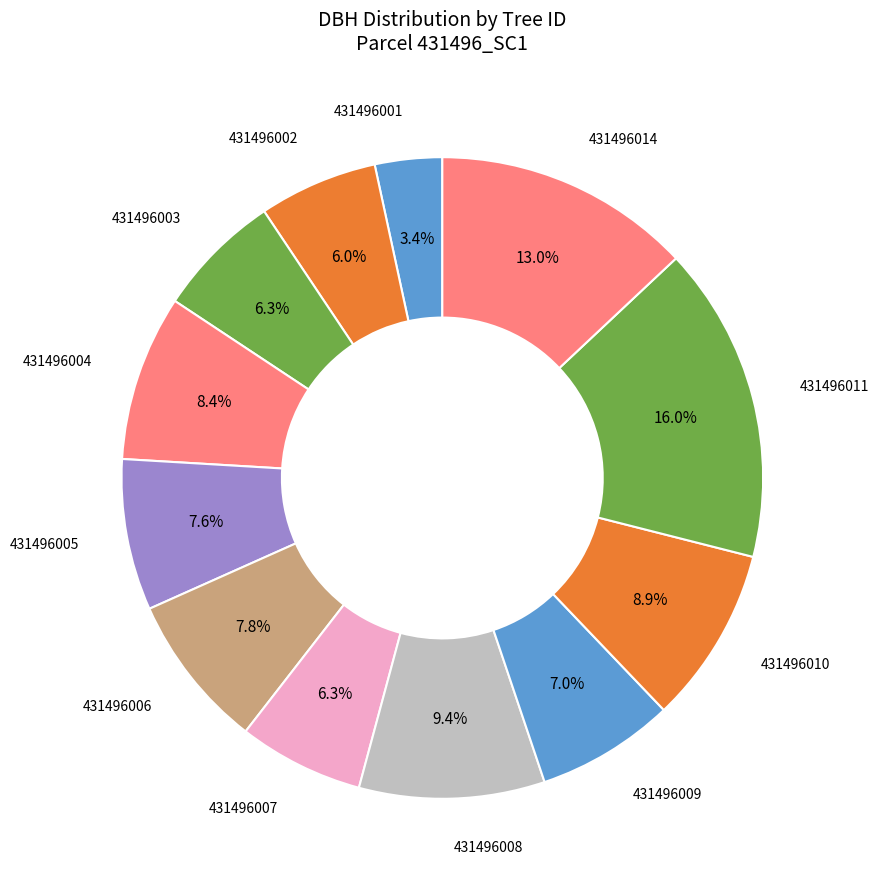

Which category has the biggest portion of the pie?

431496011